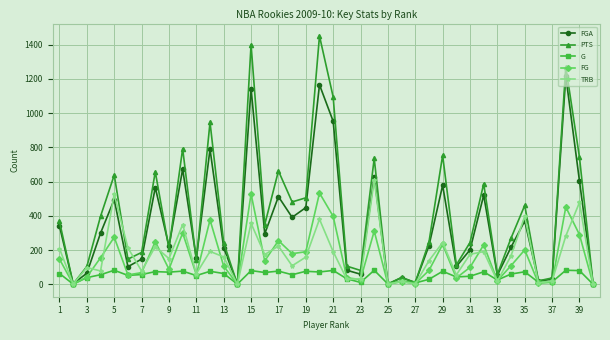

How many values in the FGA series are below 225?

20